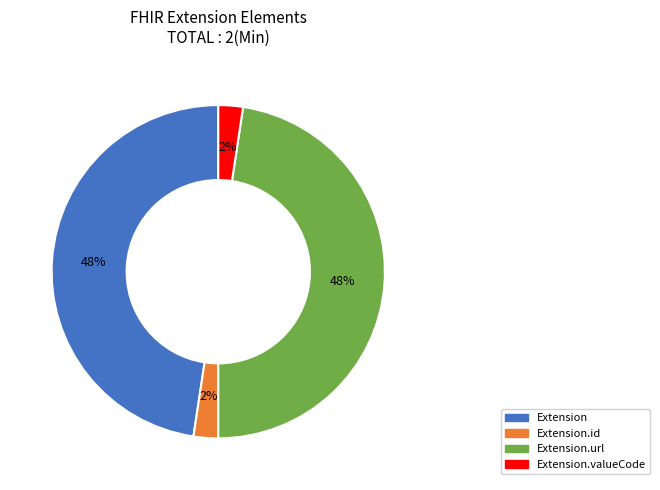

Is there a majority slice in this chart?

No